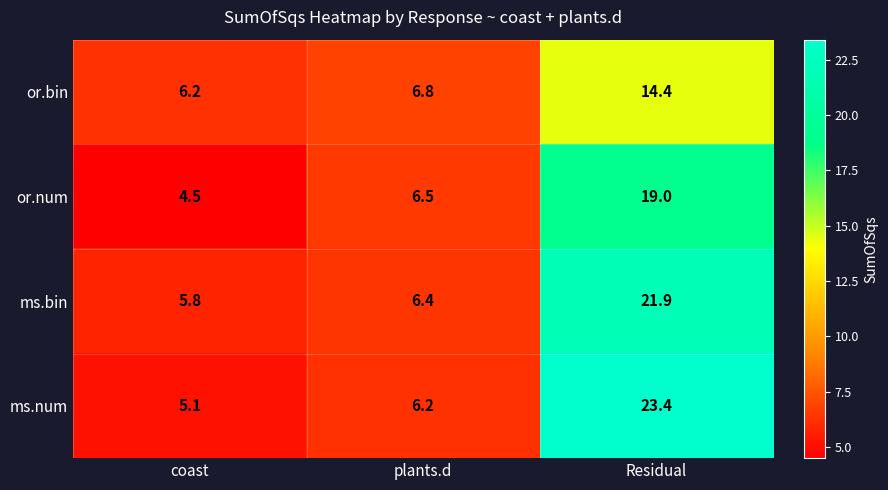

Which category has the highest value across all series?

Residual